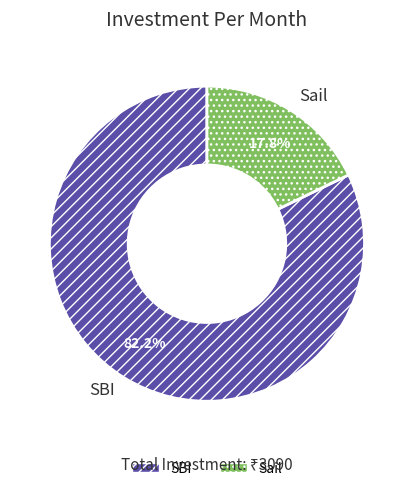

Rank the categories by value from lowest to highest.

Sail, SBI